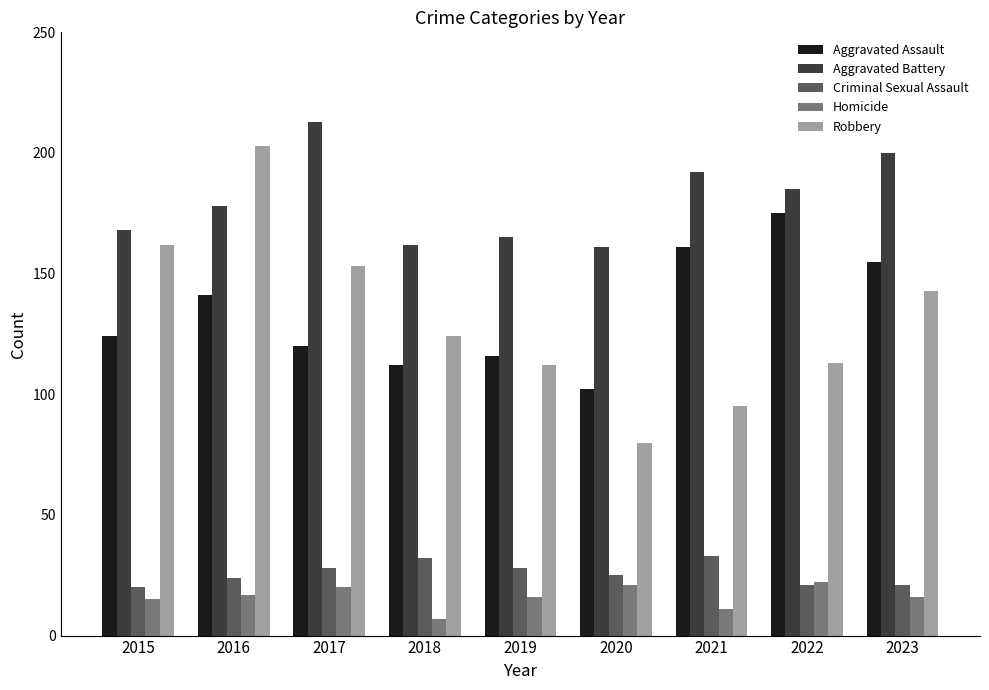

What is the sum of the Homicide values at 2020 and 2017?

41